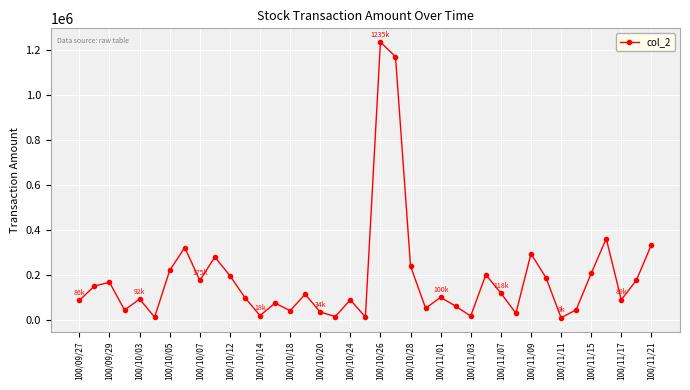

What is the sum of all values?

7166290